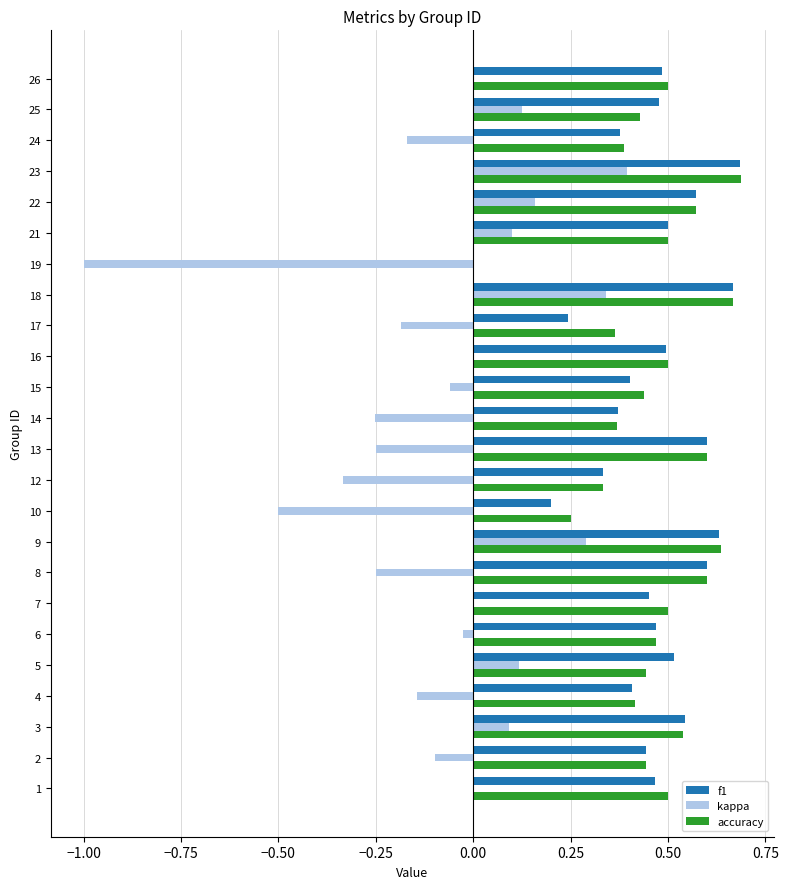

The value of kappa at 17 is -0.1. True or false?

False